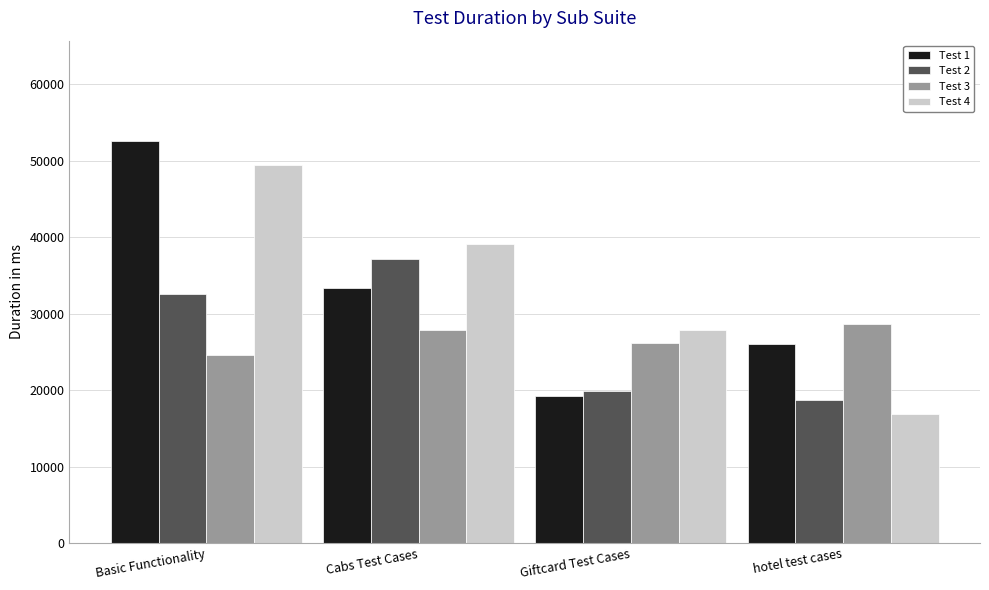

At which category is the sum across all series the highest?

Basic Functionality